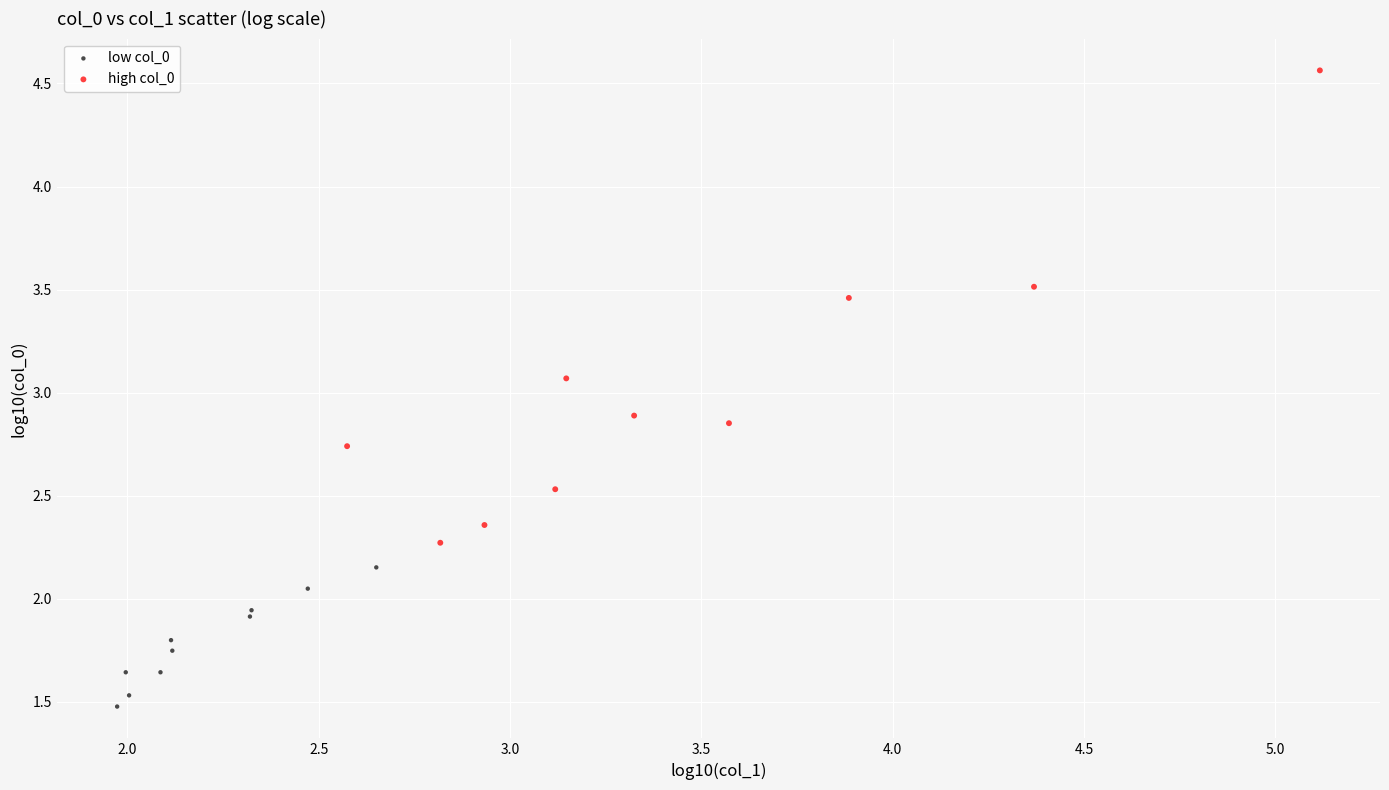

Which series has the largest Y range (max minus min)?

high col_0